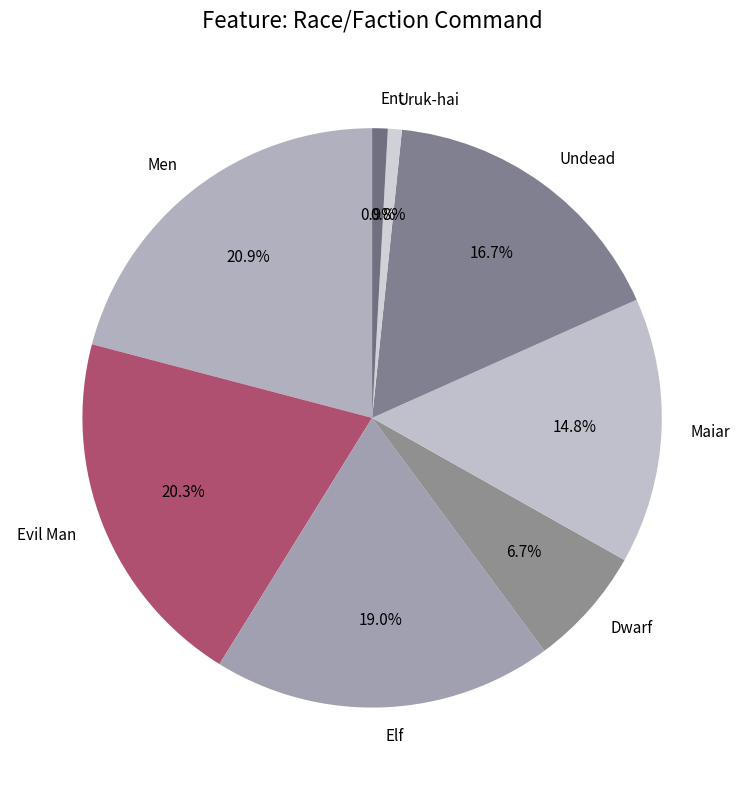

The Undead slice represents 17% of the pie. True or false?

True